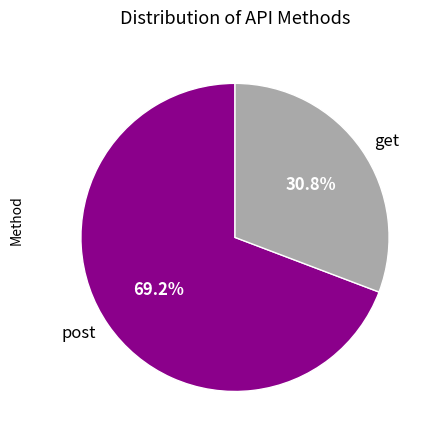

Count the number of slices in the pie.

2